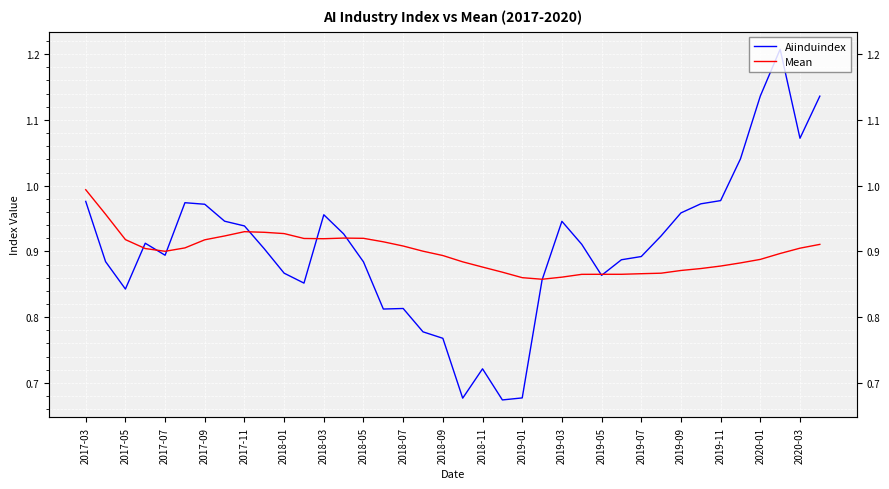

Reading left to right, transcribe all the data shown in this chart.

Aiinduindex: 1.0	0.9	0.8	0.9	0.9	1.0	1.0	0.9	0.9	0.9	0.9	0.9	1.0	0.9	0.9	0.8	0.8	0.8	0.8	0.7	0.7	0.7	0.7	0.9	0.9	0.9	0.9	0.9	0.9	0.9	1.0	1.0	1.0	1.0	1.1	1.2	1.1	1.1
Mean: 1.0	1.0	0.9	0.9	0.9	0.9	0.9	0.9	0.9	0.9	0.9	0.9	0.9	0.9	0.9	0.9	0.9	0.9	0.9	0.9	0.9	0.9	0.9	0.9	0.9	0.9	0.9	0.9	0.9	0.9	0.9	0.9	0.9	0.9	0.9	0.9	0.9	0.9